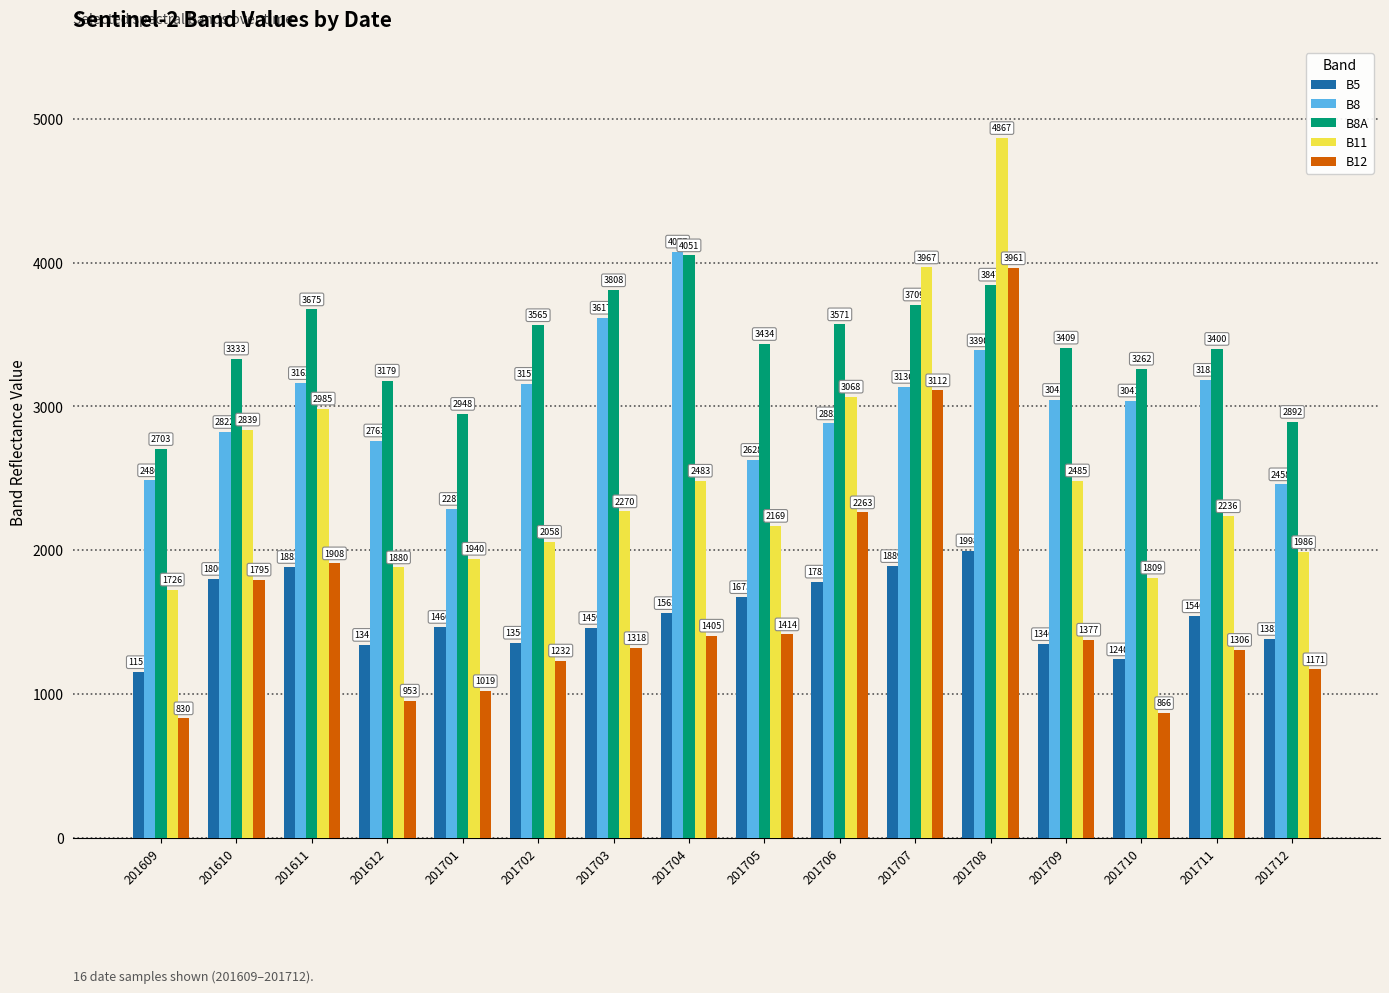

How many bars are there in total?

80